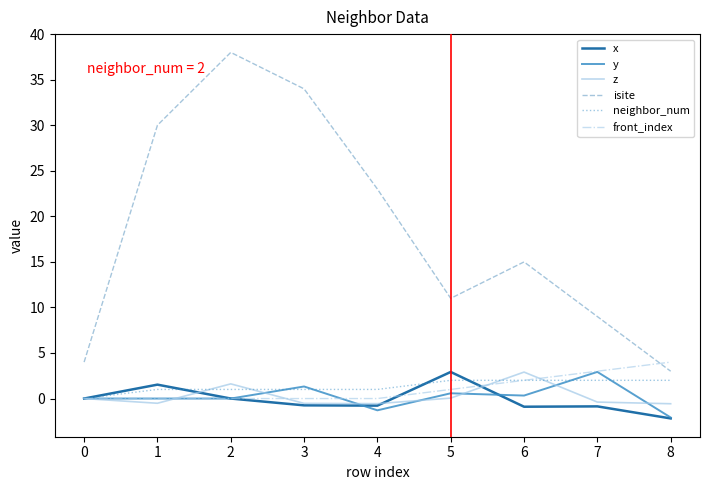

True or false: isite has a value of 23.5 at 5.

False